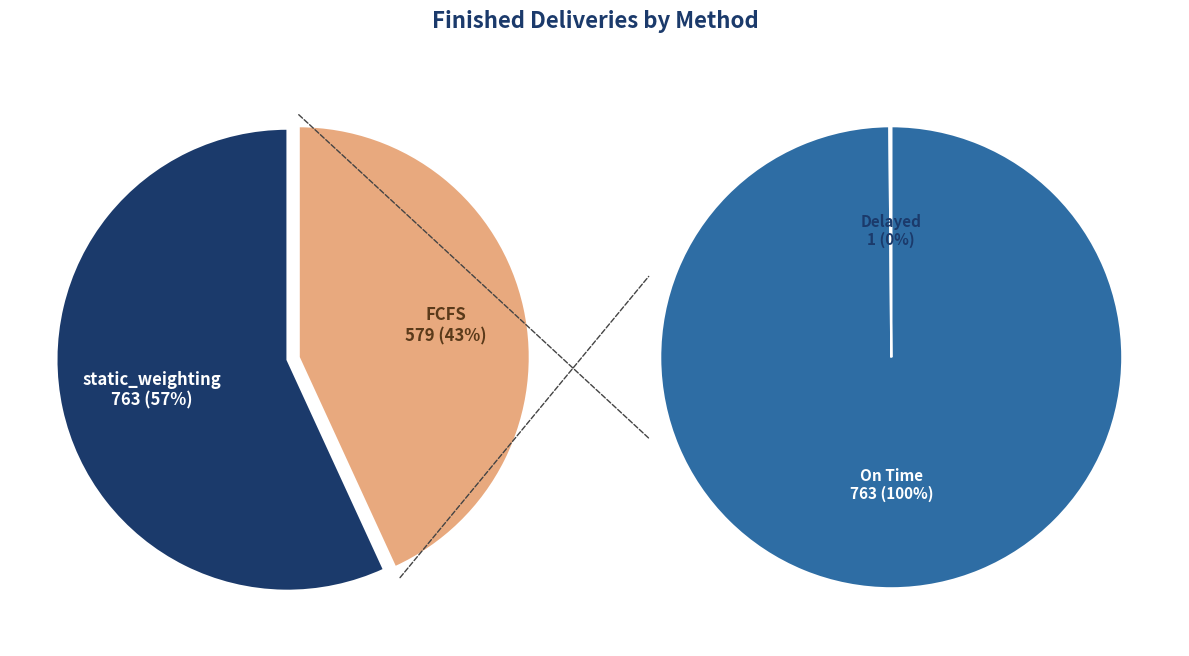

What percentage is the static_weighting slice, to the nearest percent?

57%